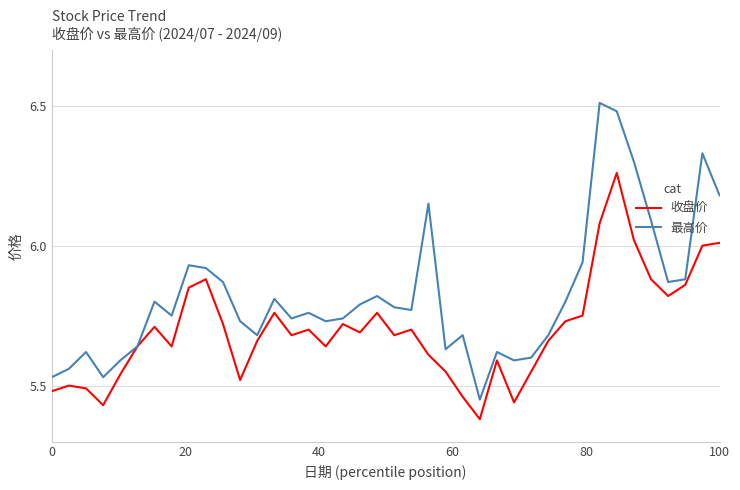

Which series has the largest range (max minus min)?

最高价